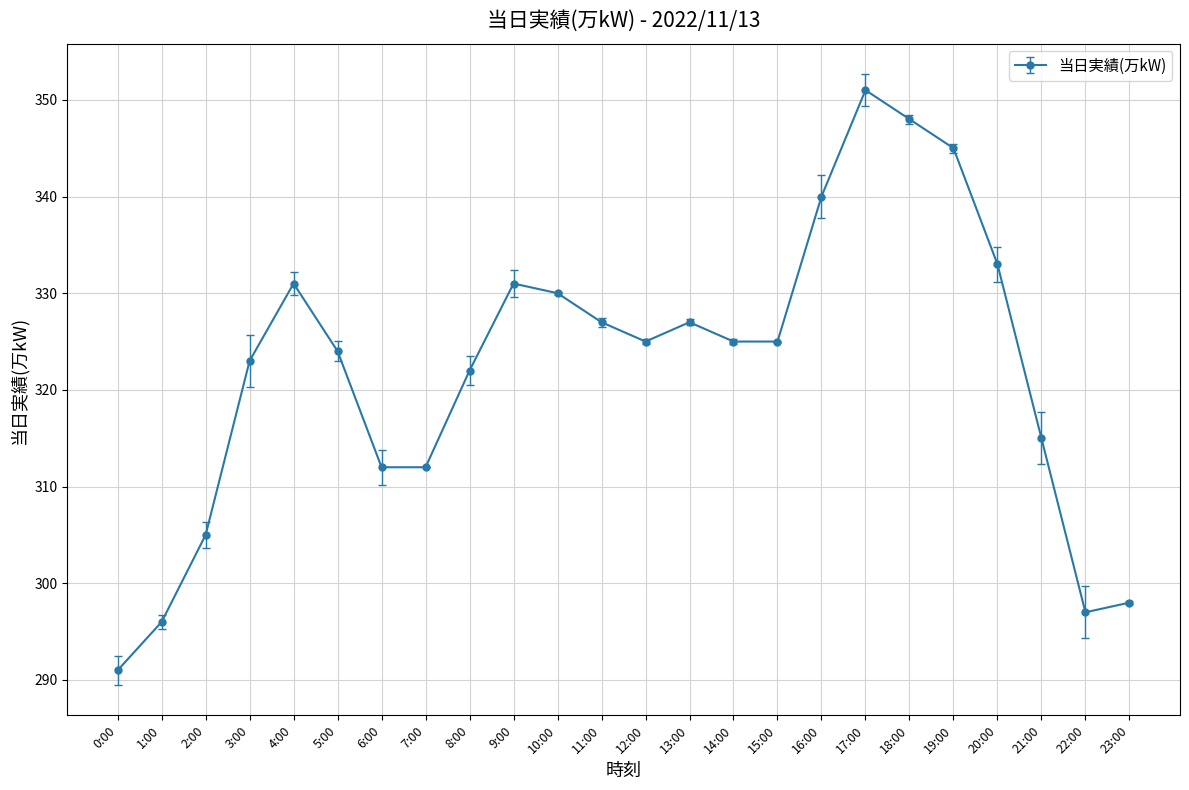

What is the average value?

322